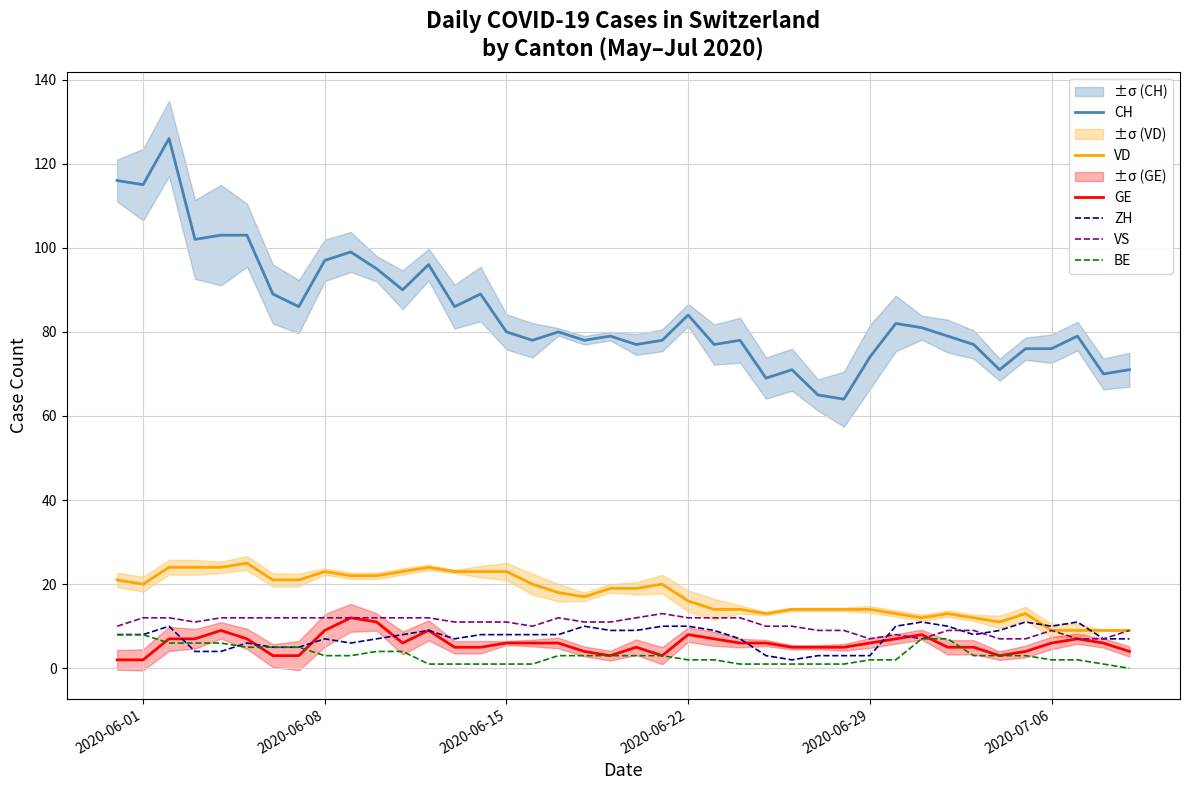

What is the difference between the maximum and second lowest values in the VS series?

6